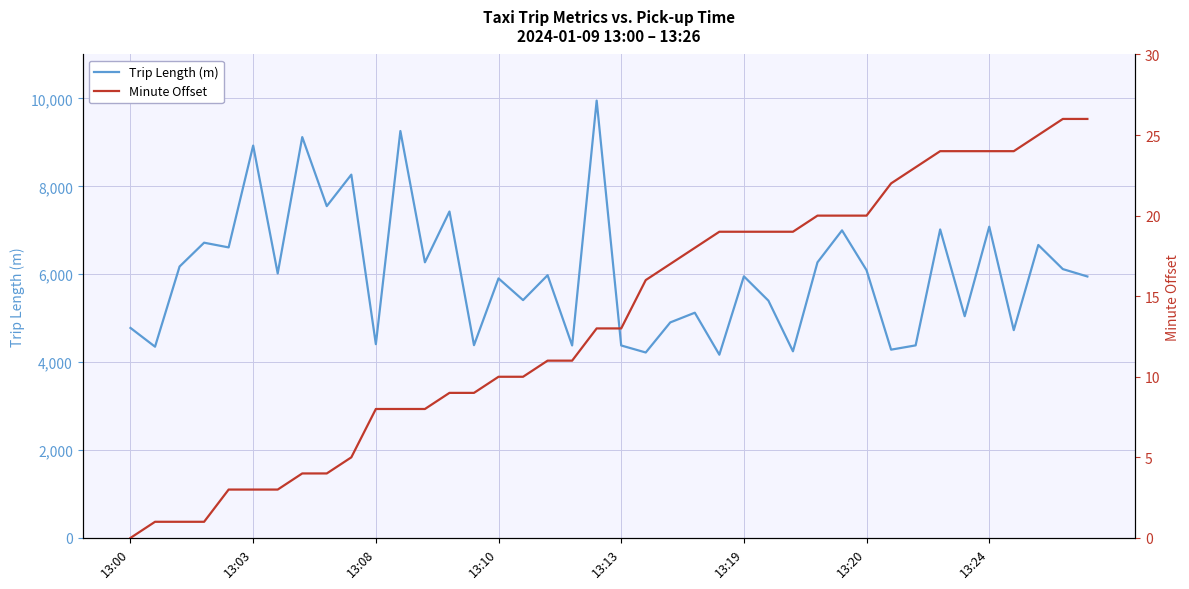

True or false: Trip Length (m) and Minute Offset intersect in this chart.

False